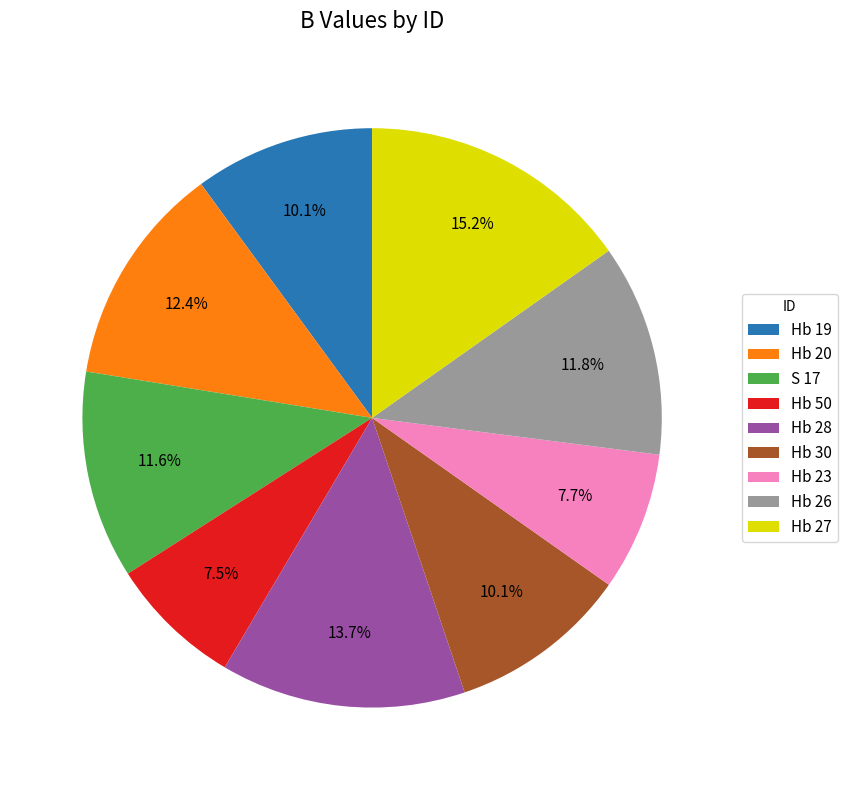

To the nearest percent, what percentage of the pie is Hb 28?

14%